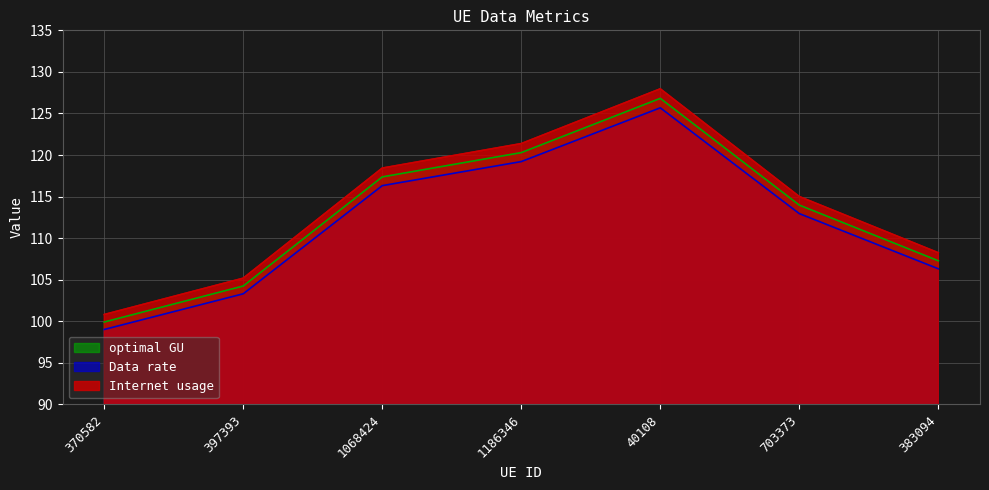

True or false: Data rate and Internet usage cross at least once.

False